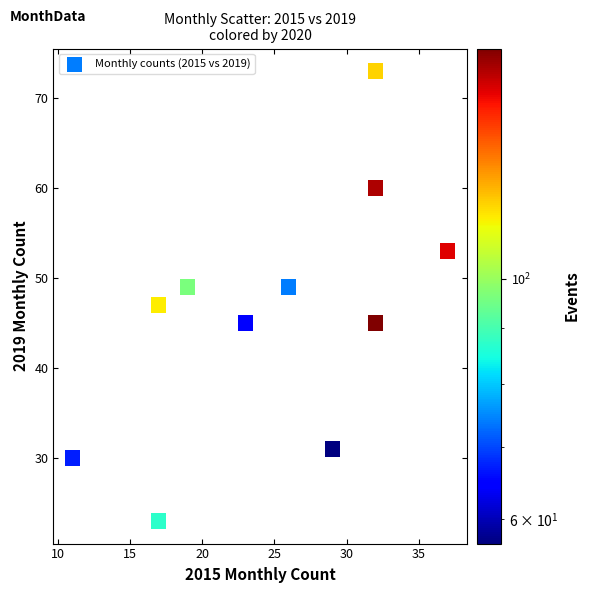

What is the average X value?

25